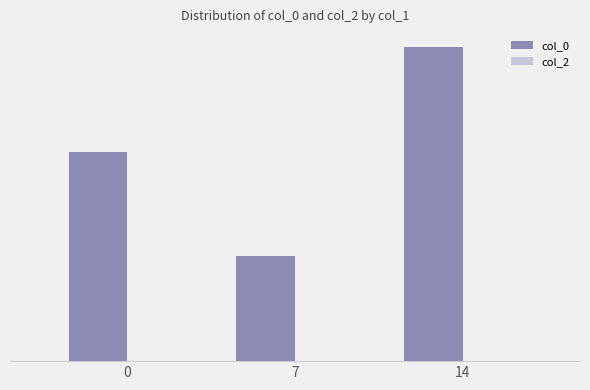

Between 14 and 0, which is larger?

14